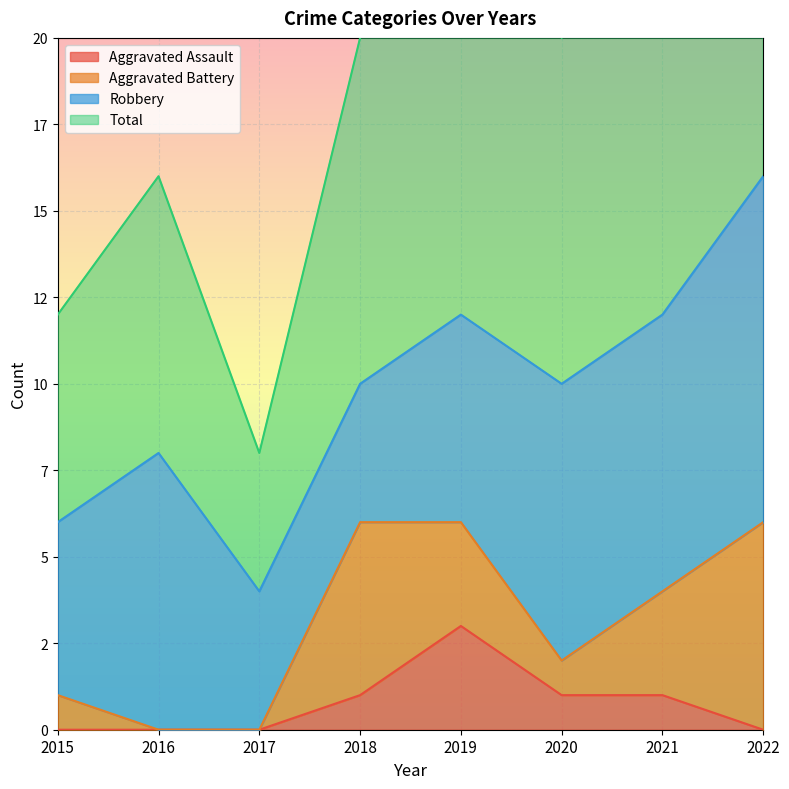

What is the difference between the maximum and minimum values in the Total series?

25